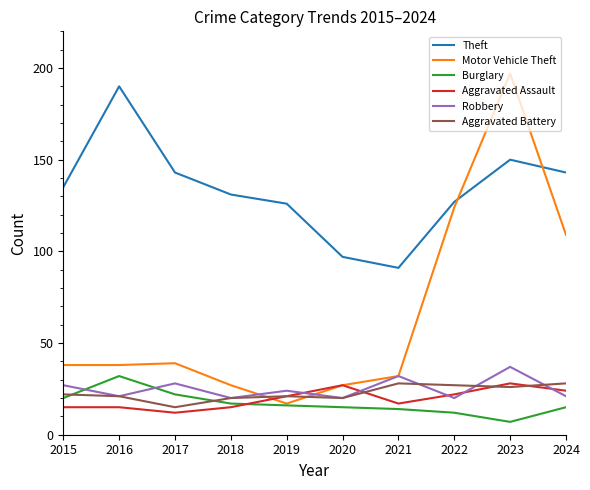

True or false: Theft and Aggravated Battery cross at least once.

False